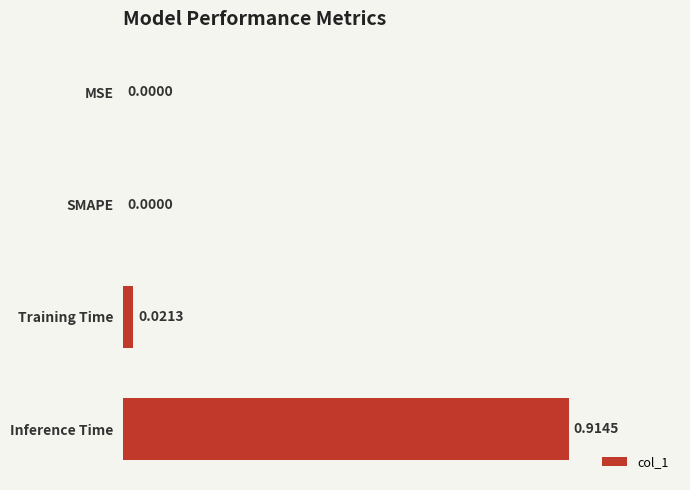

Between Training Time and Inference Time, which is larger?

Inference Time